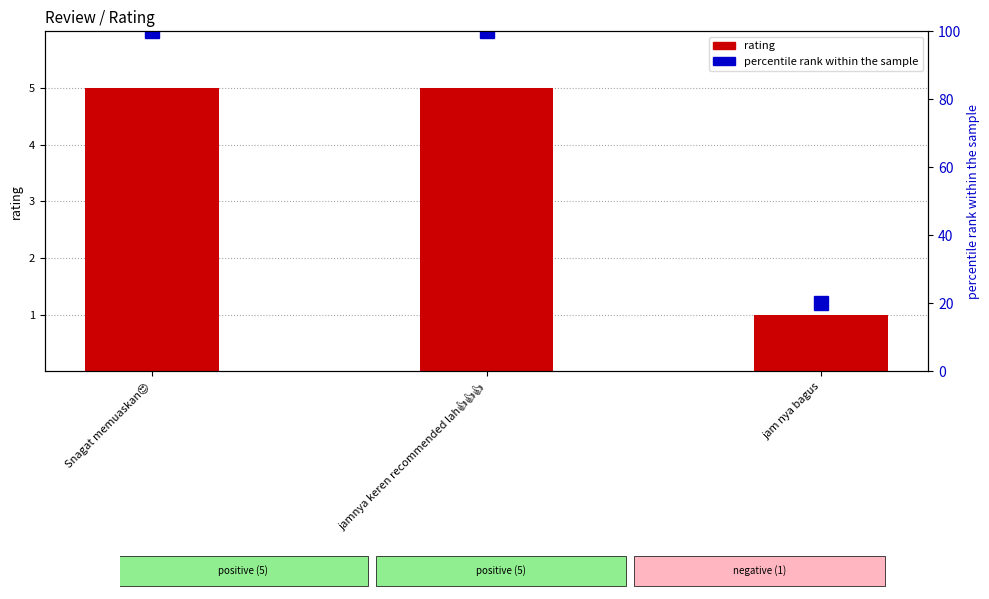

List the series in order of their overall mean, highest first.

percentile rank within the sample, rating